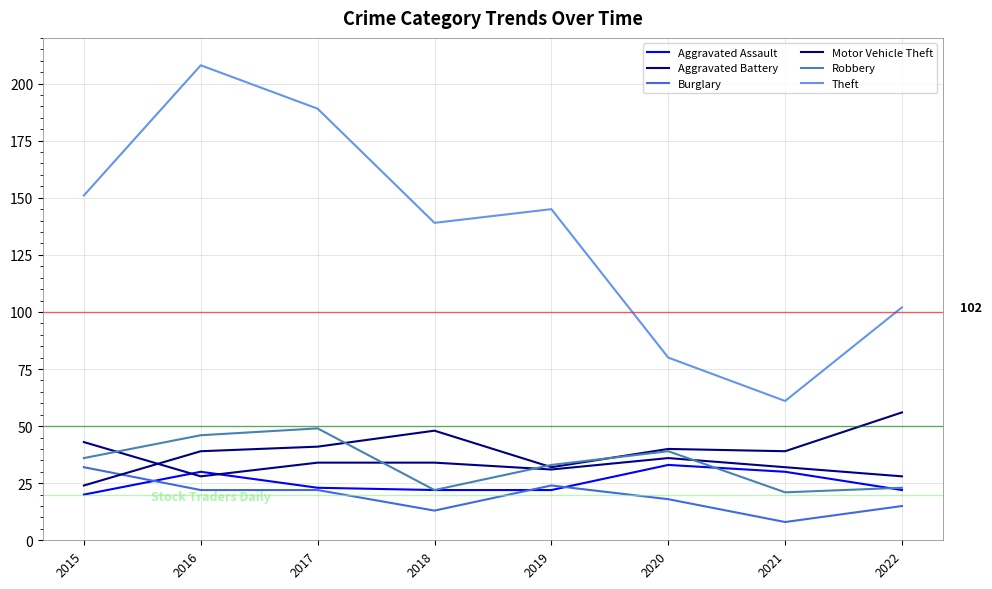

What are all the series names shown in the legend?

Aggravated Assault, Aggravated Battery, Burglary, Motor Vehicle Theft, Robbery, Theft